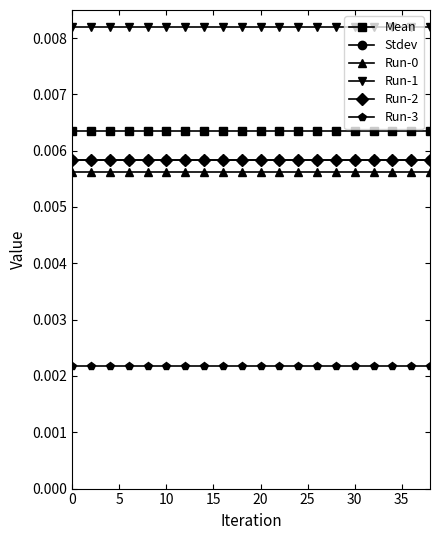

Does the chart display data point markers on the line(s)?

Yes